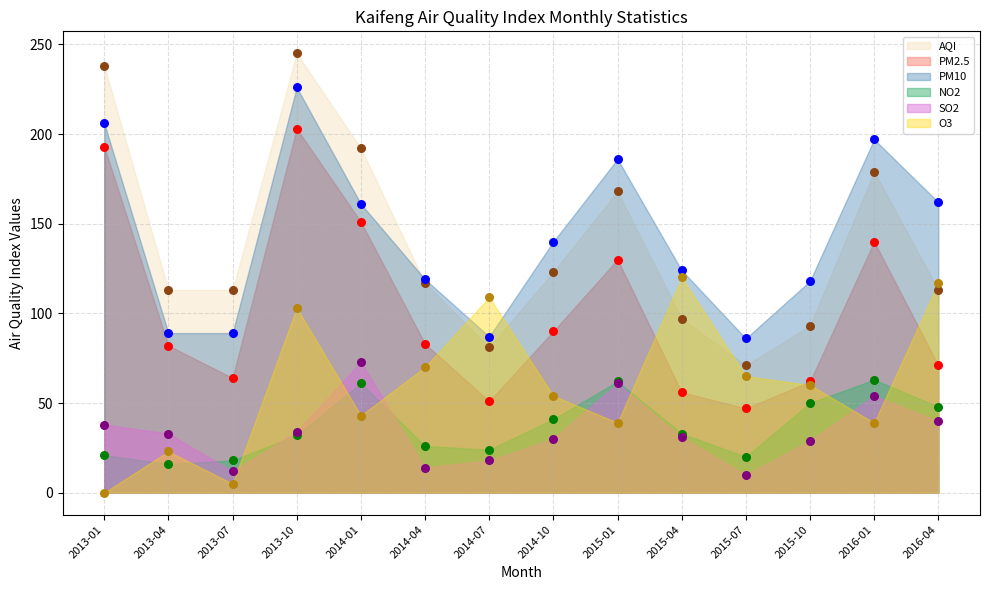

What are all the series names shown in the legend?

NO2, PM2.5, O3, PM10, AQI, SO2